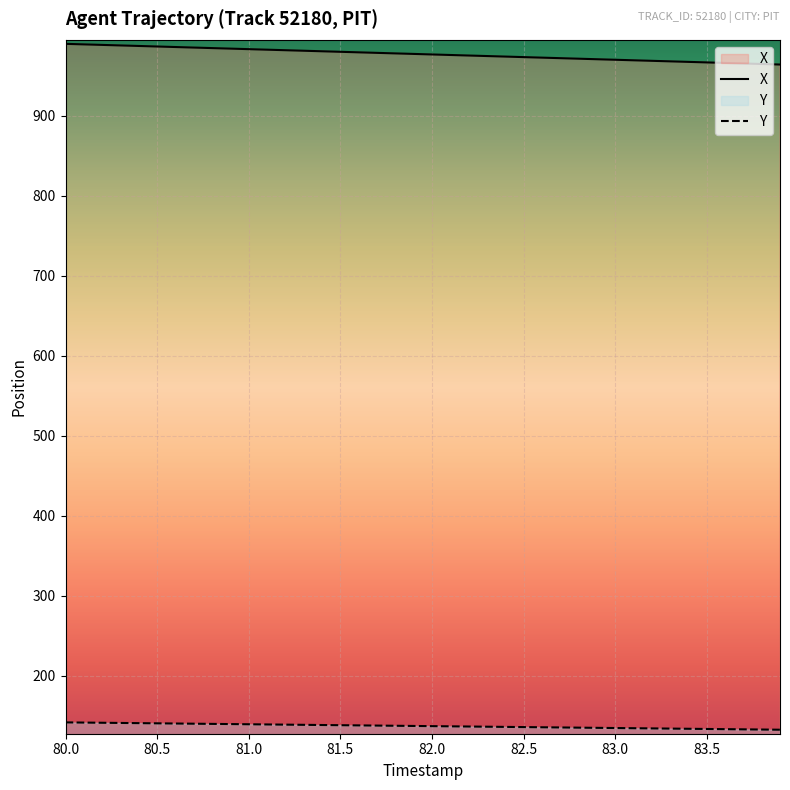

Reading right to left, extract all data points from this chart.

X: 964.1	964.8	965.5	966.1	966.8	967.4	968.1	968.8	969.4	970.1	970.8	971.4	972.1	972.7	973.4	974.1	974.7	975.4	976.1	976.7	977.4	978.0	978.7	979.4	980.0	980.7	981.4	982.0	982.7	983.4	984.0	984.7	985.3	986.0	986.7	987.3	988.0	988.7	989.3	990.0
Y: 132.6	132.8	133.0	133.3	133.5	133.7	134.0	134.2	134.4	134.7	134.9	135.1	135.4	135.6	135.9	136.1	136.3	136.6	136.8	137.0	137.3	137.5	137.7	138.0	138.2	138.4	138.7	138.9	139.1	139.4	139.6	139.8	140.1	140.3	140.5	140.8	141.0	141.2	141.5	141.7